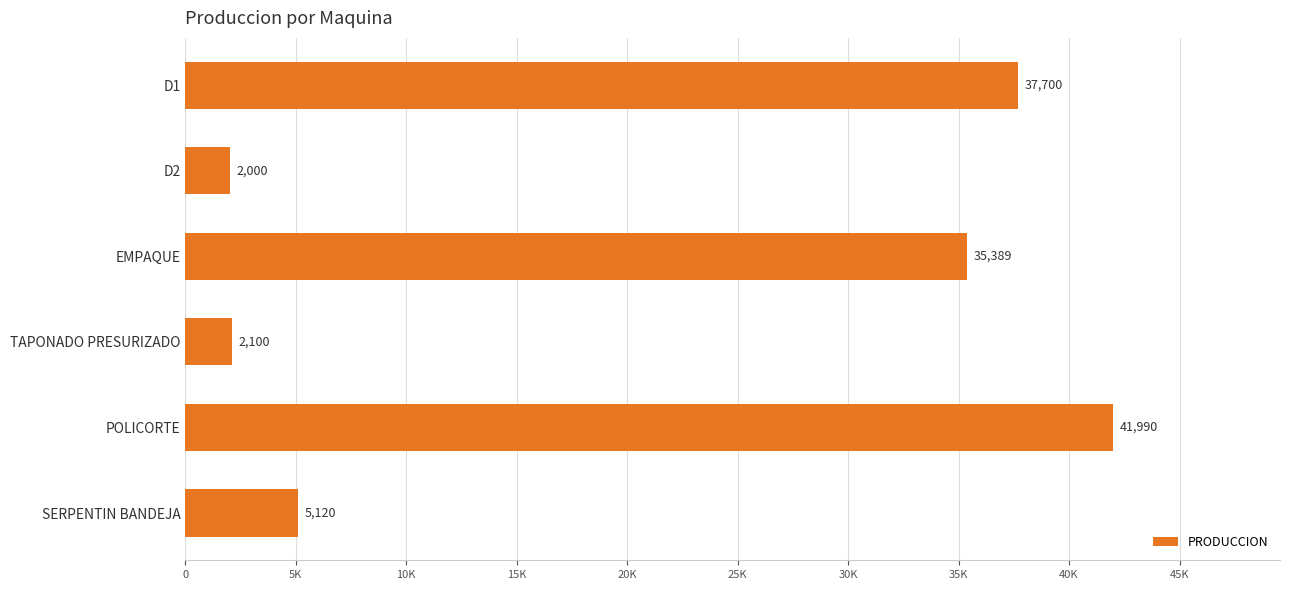

Does the chart contain any negative values?

No